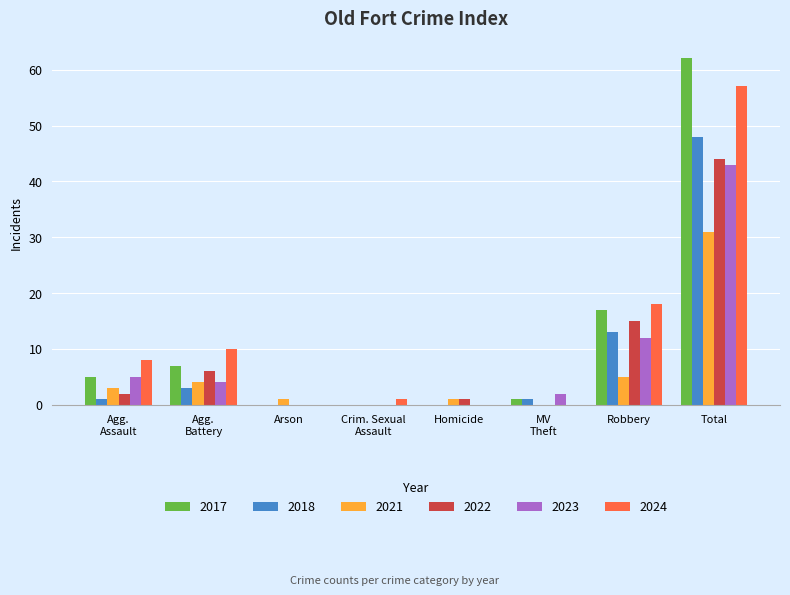

What is the sum of all 2021 values?

45